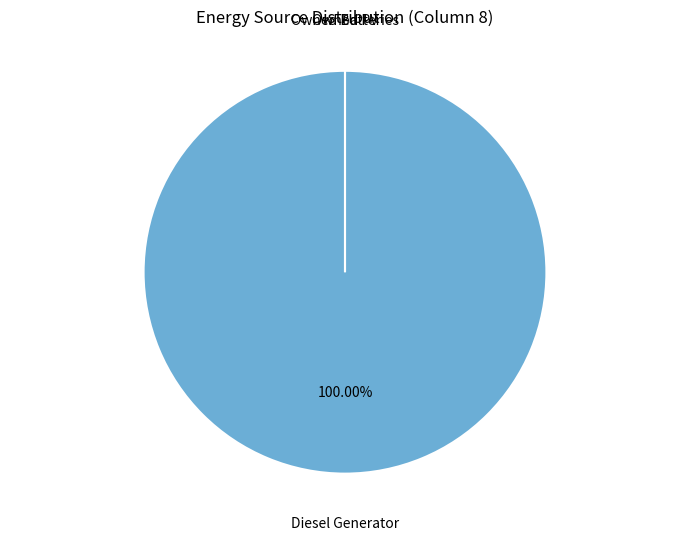

What percentage do Owned Batteries and Diesel Generator together represent?

100.0%